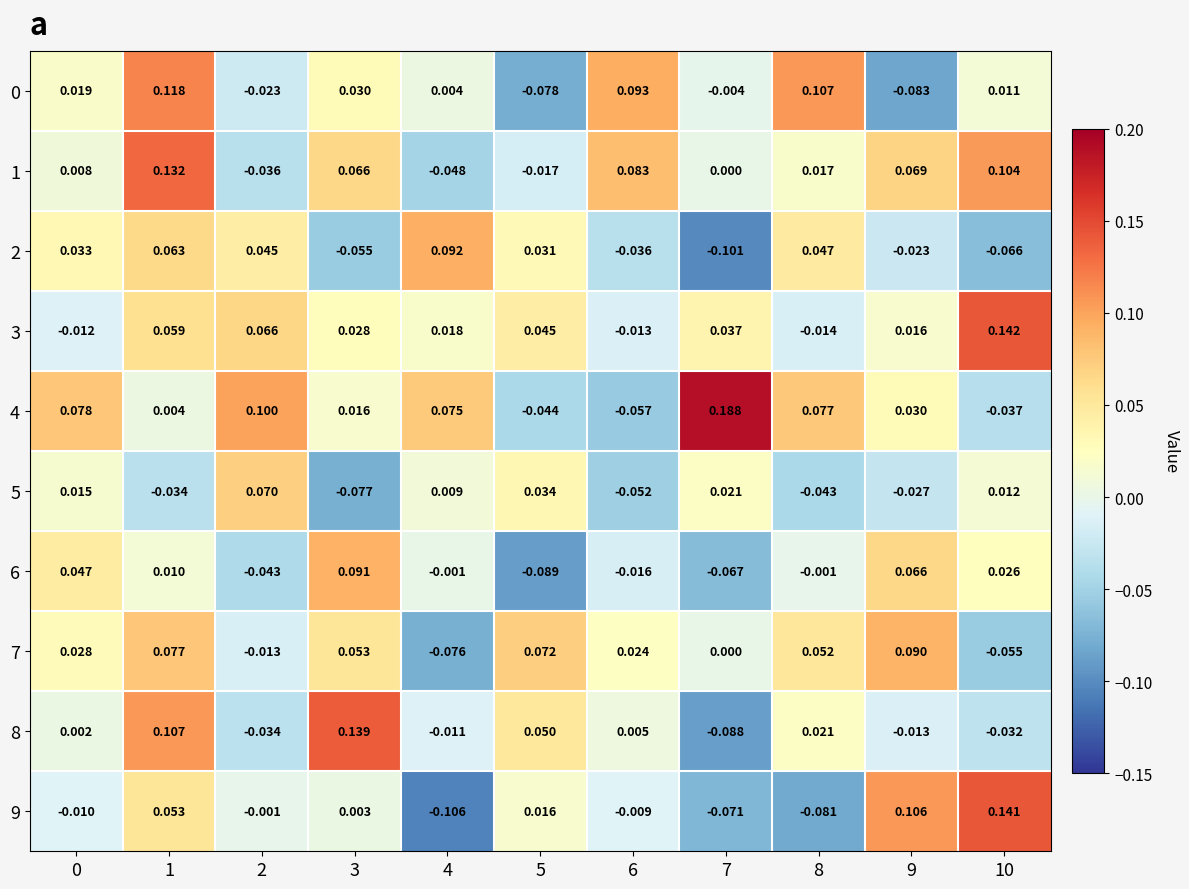

Which series has the widest spread of values?

9